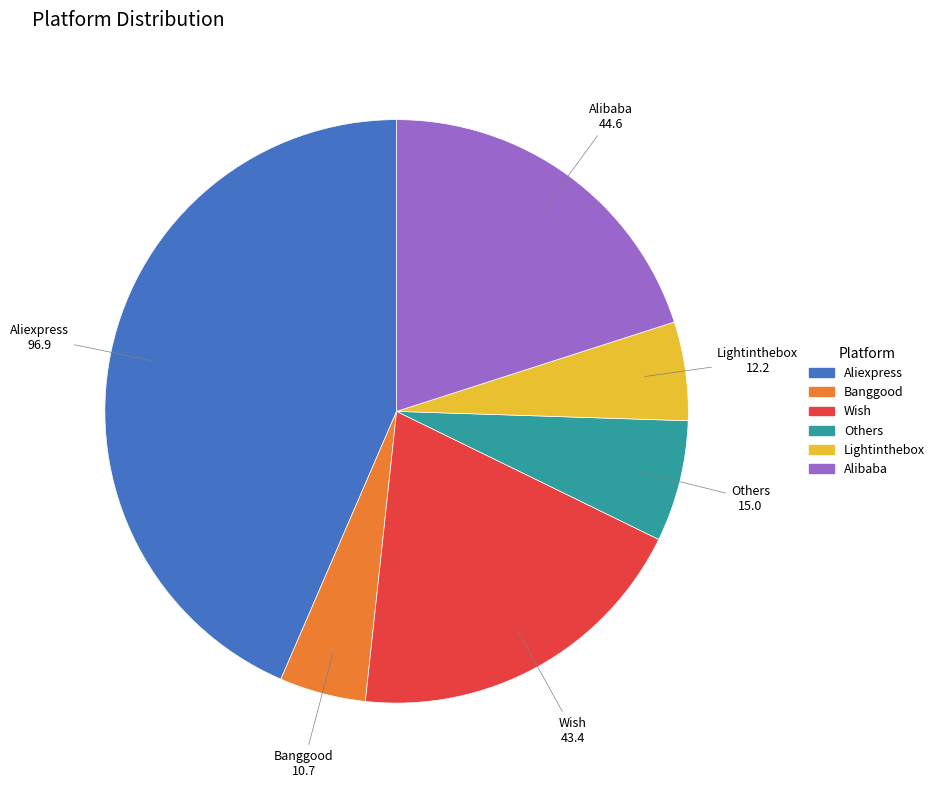

Rank the categories by value from highest to lowest.

Aliexpress, Alibaba, Wish, Others, Lightinthebox, Banggood